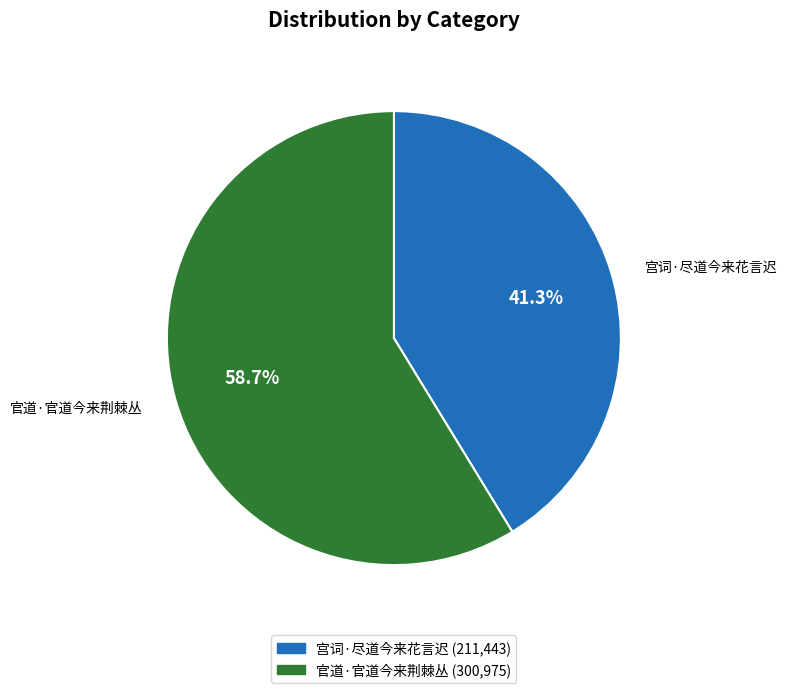

What is the total percentage of 宫词·尽道今来花言迟 and 官道·官道今来荆棘丛?

100.0%